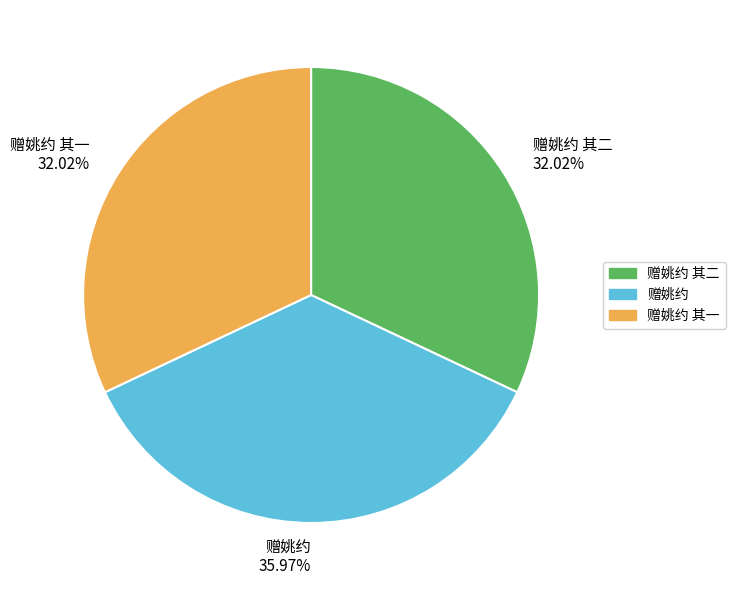

To the nearest percent, what is the difference between the largest and smallest slice percentages?

4%